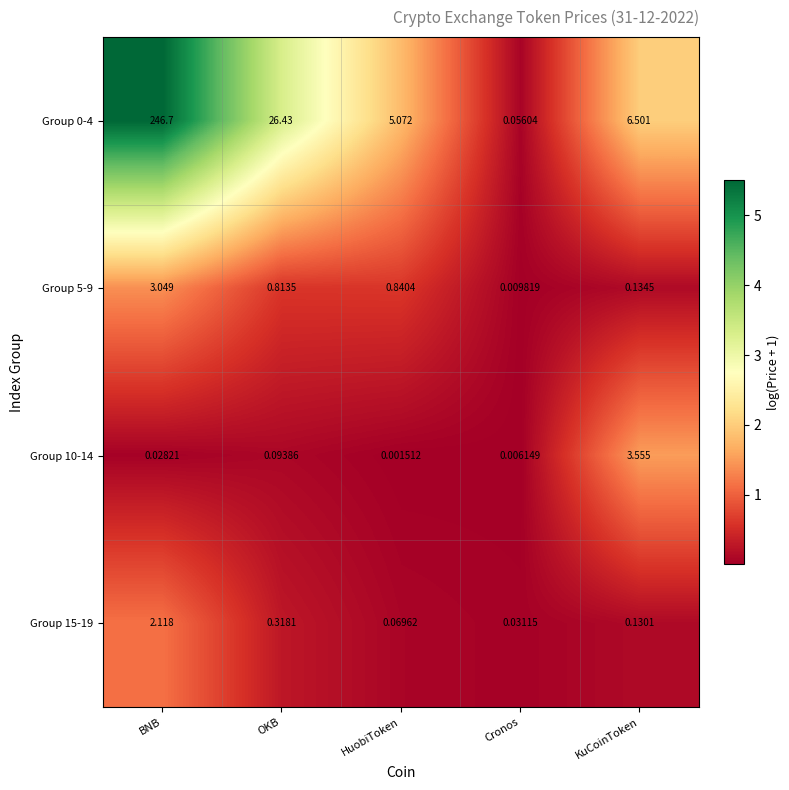

At which category is the sum across all series the highest?

BNB